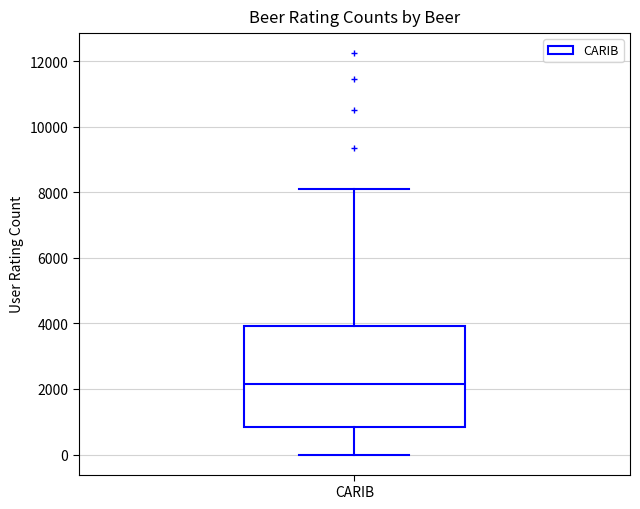

Where does the lower whisker of the box for CARIB end on the y-axis? The values are not printed on the chart, so give them approximately, as read against the axis.

0